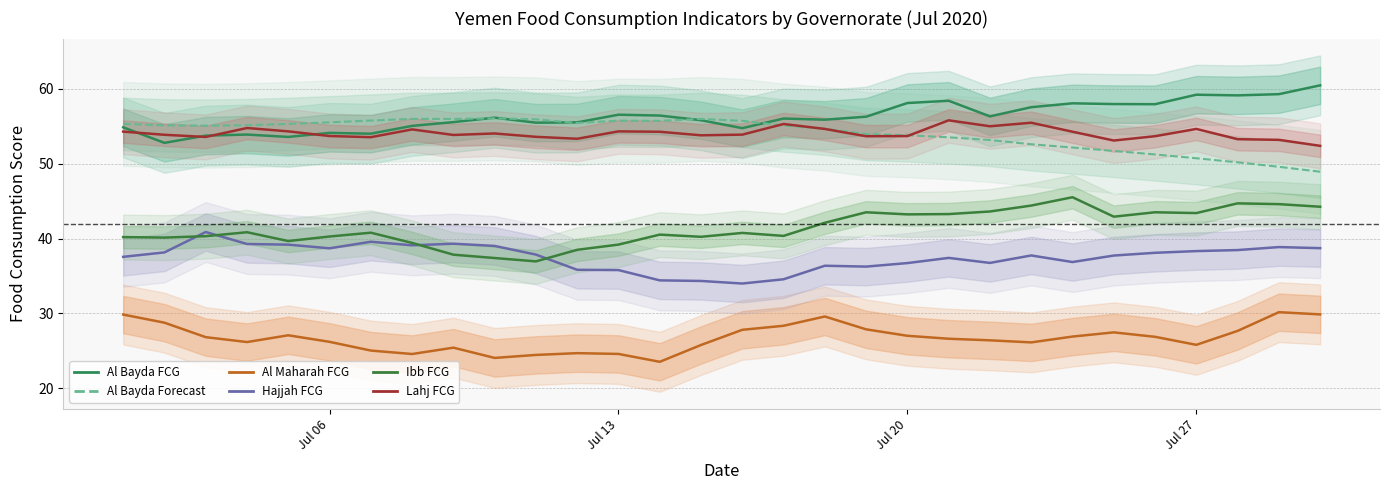

Reading right to left, extract all data points from this chart.

Al Bayda FCG: 60.5	59.3	59.1	59.2	58.0	58.0	58.1	57.6	56.3	58.4	58.1	56.3	55.9	56.0	54.8	55.8	56.4	56.5	55.5	55.5	56.2	55.6	55.1	54.0	54.1	53.6	53.9	53.8	52.8	54.9
Al Bayda Forecast: 48.9	49.6	50.2	50.7	51.2	51.7	52.2	52.6	53.2	53.5	53.8	54.0	54.7	55.1	55.7	56.0	55.7	55.8	55.4	55.9	56.1	56.0	56.0	55.8	55.5	55.3	55.2	55.1	55.1	55.3
Al Maharah FCG: 29.9	30.2	27.7	25.8	26.9	27.5	26.9	26.1	26.4	26.6	27.0	27.9	29.6	28.4	27.8	25.8	23.5	24.6	24.7	24.5	24.1	25.4	24.6	25.0	26.2	27.1	26.2	26.8	28.8	29.9
Hajjah FCG: 38.7	38.9	38.5	38.3	38.1	37.7	36.9	37.7	36.8	37.4	36.7	36.3	36.4	34.6	34.0	34.3	34.4	35.8	35.8	37.9	39.0	39.3	39.1	39.6	38.7	39.2	39.3	40.9	38.2	37.6
Ibb FCG: 44.3	44.6	44.7	43.4	43.5	42.9	45.5	44.4	43.6	43.3	43.2	43.5	42.1	40.4	40.8	40.2	40.5	39.2	38.5	37.0	37.4	37.9	39.4	40.8	40.3	39.7	40.9	40.3	40.1	40.2
Lahj FCG: 52.4	53.2	53.3	54.6	53.7	53.1	54.3	55.5	55.0	55.8	53.7	53.7	54.6	55.3	53.9	53.8	54.3	54.3	53.3	53.6	54.0	53.8	54.6	53.5	53.7	54.3	54.8	53.6	53.9	54.3